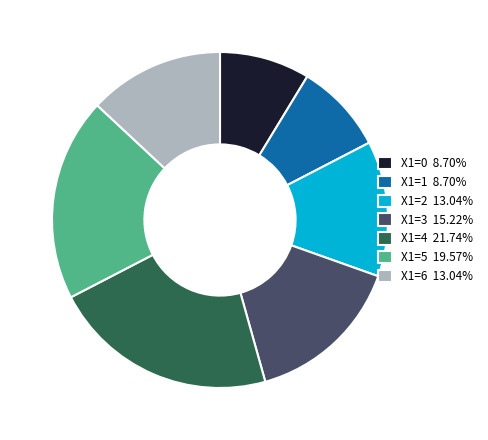

What is the ratio of the value at X1=4 21.74% to the value at X1=6 13.04%?

1.7